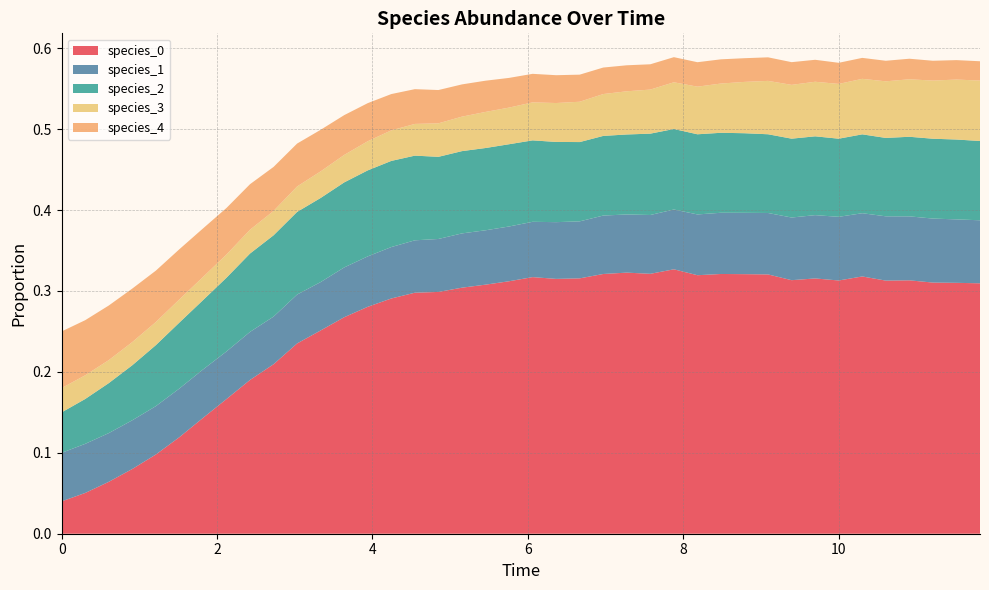

Reading left to right, what are all the values shown in this chart?

species_0: 0.0	0.1	0.1	0.1	0.1	0.1	0.1	0.2	0.2	0.2	0.2	0.3	0.3	0.3	0.3	0.3	0.3	0.3	0.3	0.3	0.3	0.3	0.3	0.3	0.3	0.3	0.3	0.3	0.3	0.3	0.3	0.3	0.3	0.3	0.3	0.3	0.3	0.3	0.3	0.3
species_1: 0.1	0.1	0.1	0.1	0.1	0.1	0.1	0.1	0.1	0.1	0.1	0.1	0.1	0.1	0.1	0.1	0.1	0.1	0.1	0.1	0.1	0.1	0.1	0.1	0.1	0.1	0.1	0.1	0.1	0.1	0.1	0.1	0.1	0.1	0.1	0.1	0.1	0.1	0.1	0.1
species_2: 0.1	0.1	0.1	0.1	0.1	0.1	0.1	0.1	0.1	0.1	0.1	0.1	0.1	0.1	0.1	0.1	0.1	0.1	0.1	0.1	0.1	0.1	0.1	0.1	0.1	0.1	0.1	0.1	0.1	0.1	0.1	0.1	0.1	0.1	0.1	0.1	0.1	0.1	0.1	0.1
species_3: 0.0	0.0	0.0	0.0	0.0	0.0	0.0	0.0	0.0	0.0	0.0	0.0	0.0	0.0	0.0	0.0	0.0	0.0	0.0	0.0	0.0	0.0	0.0	0.1	0.1	0.1	0.1	0.1	0.1	0.1	0.1	0.1	0.1	0.1	0.1	0.1	0.1	0.1	0.1	0.1
species_4: 0.1	0.1	0.1	0.1	0.1	0.1	0.1	0.1	0.1	0.1	0.1	0.1	0.0	0.0	0.0	0.0	0.0	0.0	0.0	0.0	0.0	0.0	0.0	0.0	0.0	0.0	0.0	0.0	0.0	0.0	0.0	0.0	0.0	0.0	0.0	0.0	0.0	0.0	0.0	0.0